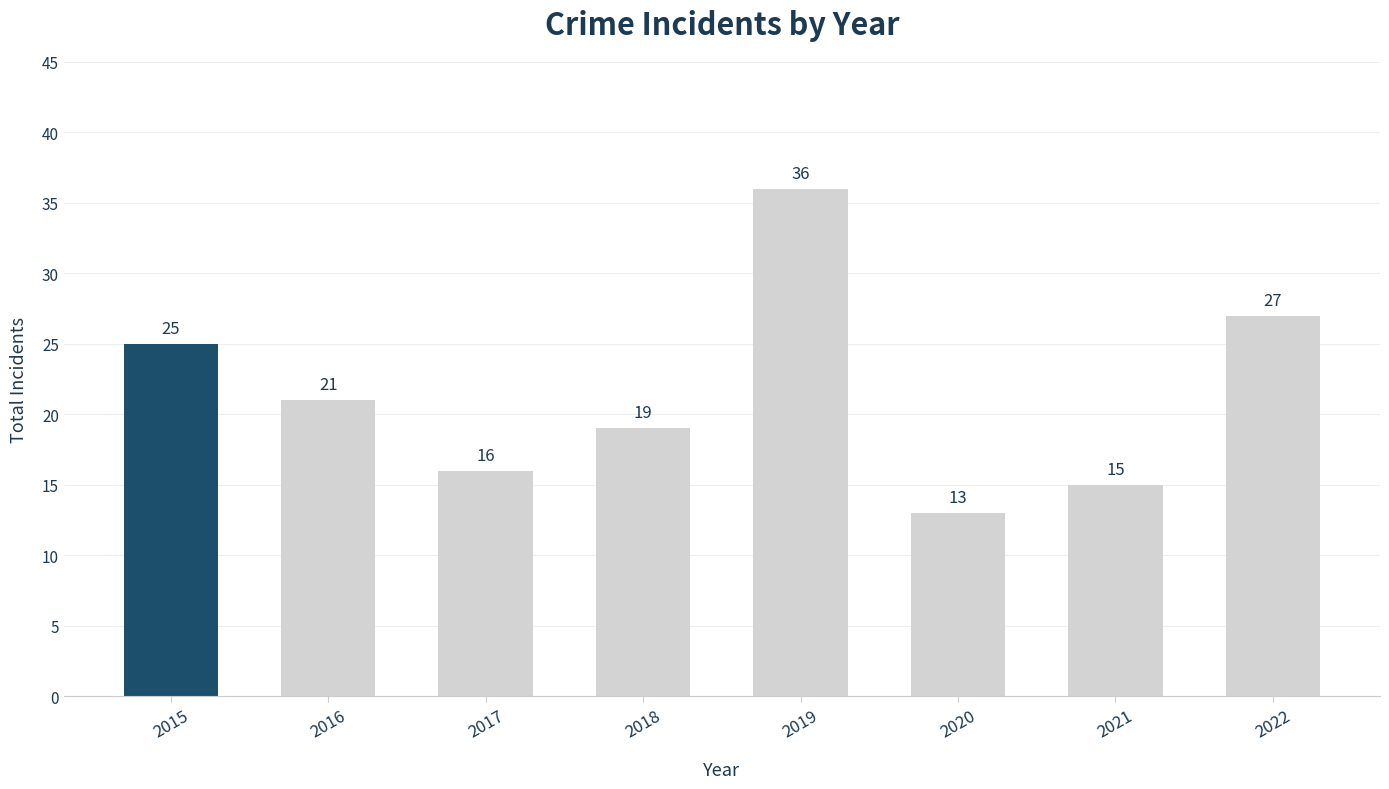

What is the value of the 5th bar from the left?

36